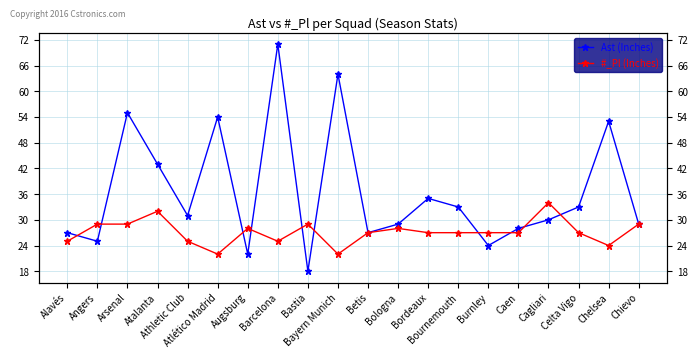

What is the sum of all Ast (Inches) values?

731